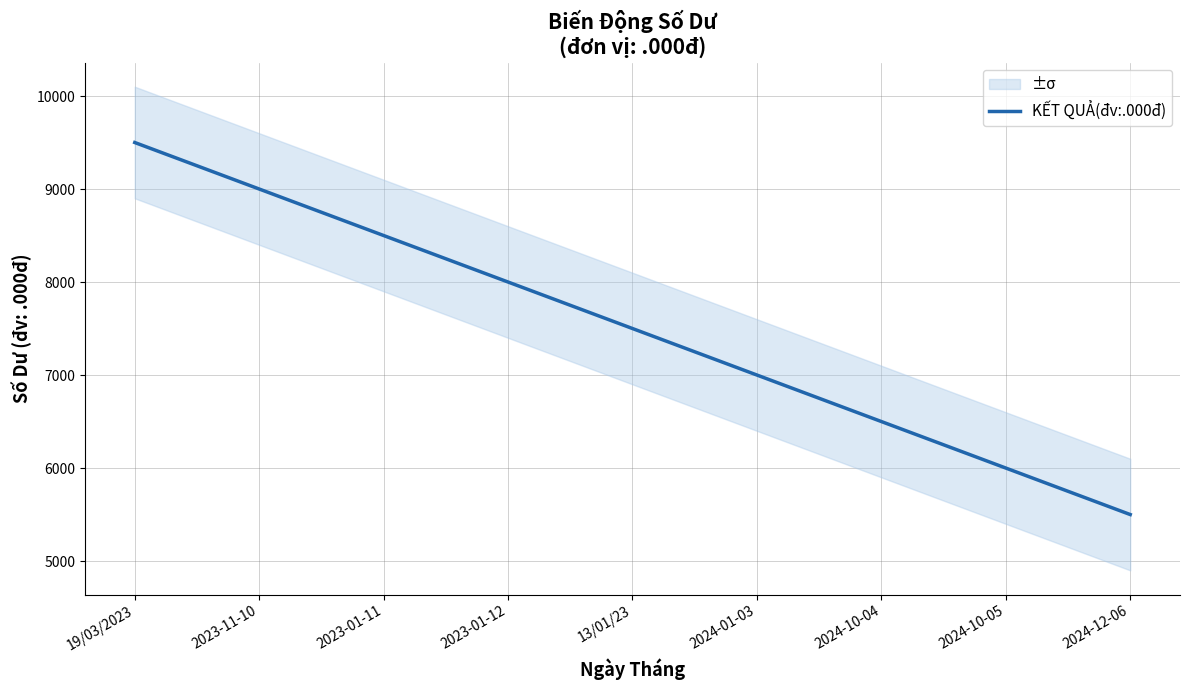

What is the difference between the values at 2024-10-05 and 2024-10-04?

500